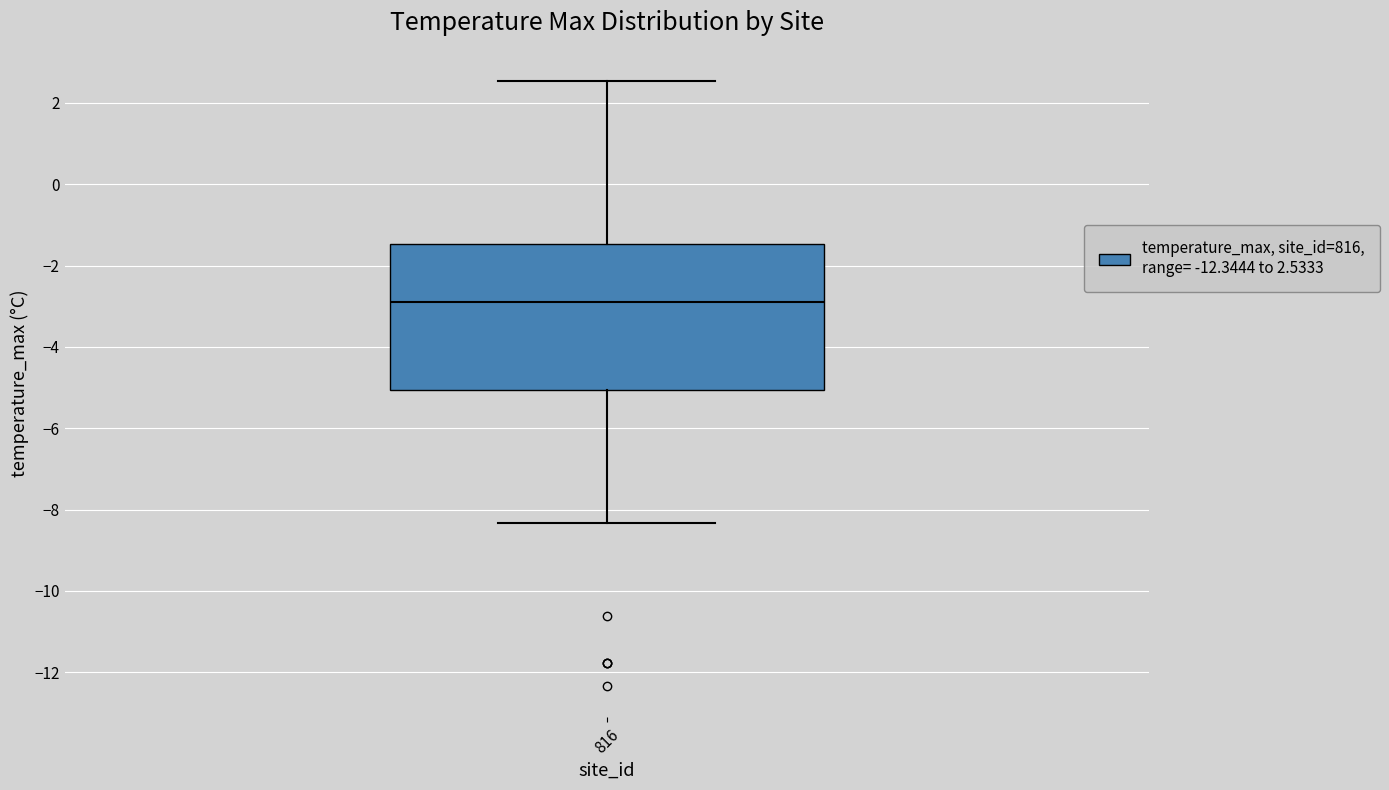

Read this box plot against the y-axis: the position of the median line, the range covered by the box, and the ends of both whiskers. The values are not printed on the chart, so give them approximately, as read against the axis.

median -3.0, box -5.0 to -1.4, whiskers -8.4 to 2.6